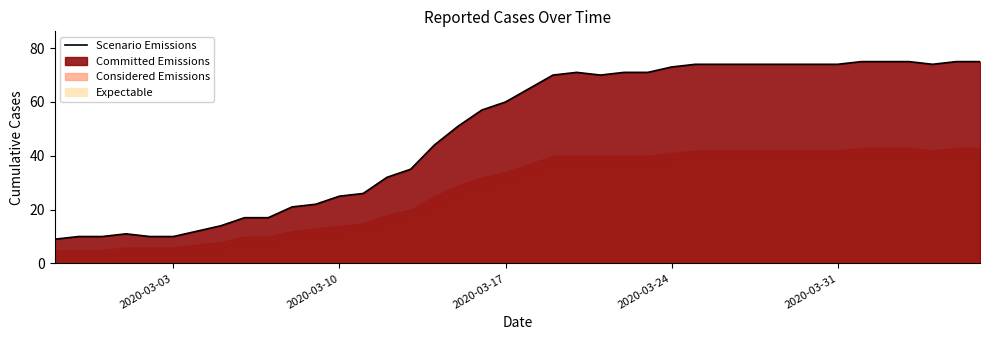

What is the lowest value of the Scenario Emissions series?

9